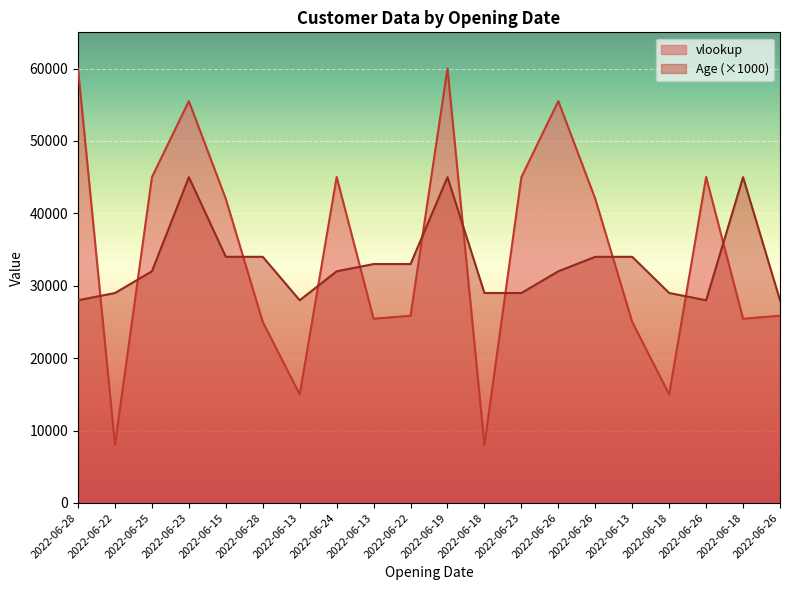

Reading right to left, extract all data points from this chart.

vlookup: 2022-06-26=25860	2022-06-18=25450	2022-06-26=45020	2022-06-18=15000	2022-06-13=25000	2022-06-26=42000	2022-06-26=55500	2022-06-23=45000	2022-06-18=8000	2022-06-19=60000	2022-06-22=25860	2022-06-13=25450	2022-06-24=45020	2022-06-13=15000	2022-06-28=25000	2022-06-15=42000	2022-06-23=55500	2022-06-25=45000	2022-06-22=8000	2022-06-28=60000
Age: 2022-06-26=28000	2022-06-18=45000	2022-06-26=28000	2022-06-18=29000	2022-06-13=34000	2022-06-26=34000	2022-06-26=32000	2022-06-23=29000	2022-06-18=29000	2022-06-19=45000	2022-06-22=33000	2022-06-13=33000	2022-06-24=32000	2022-06-13=28000	2022-06-28=34000	2022-06-15=34000	2022-06-23=45000	2022-06-25=32000	2022-06-22=29000	2022-06-28=28000